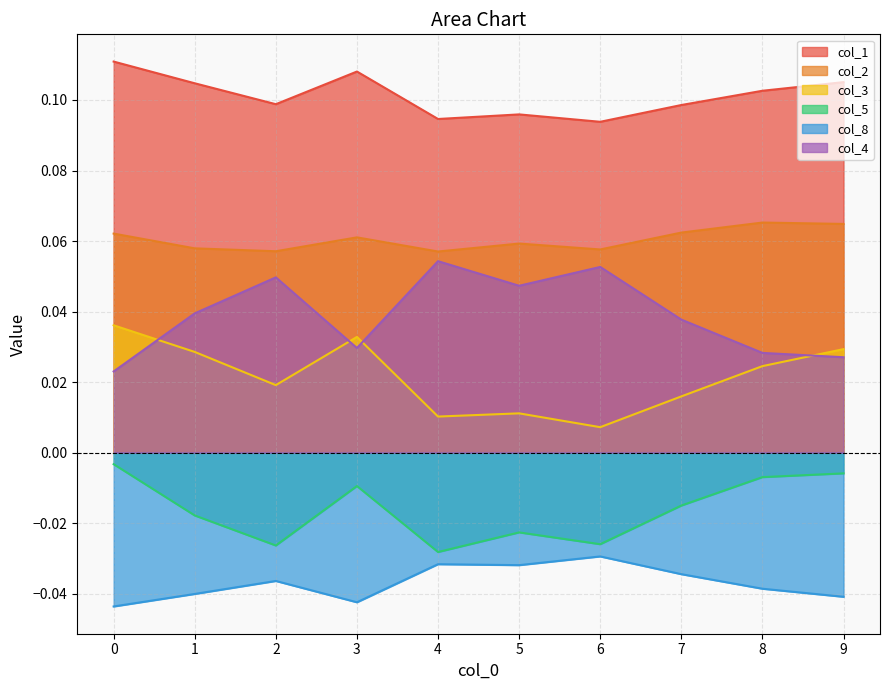

Is it true that col_1 equals 0.2 at 7?

False